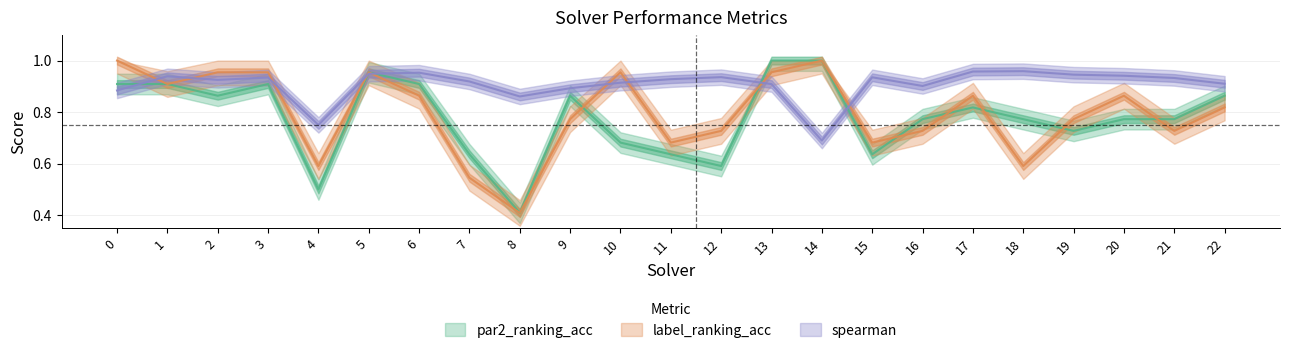

At which label is spearman closest to 0?

14